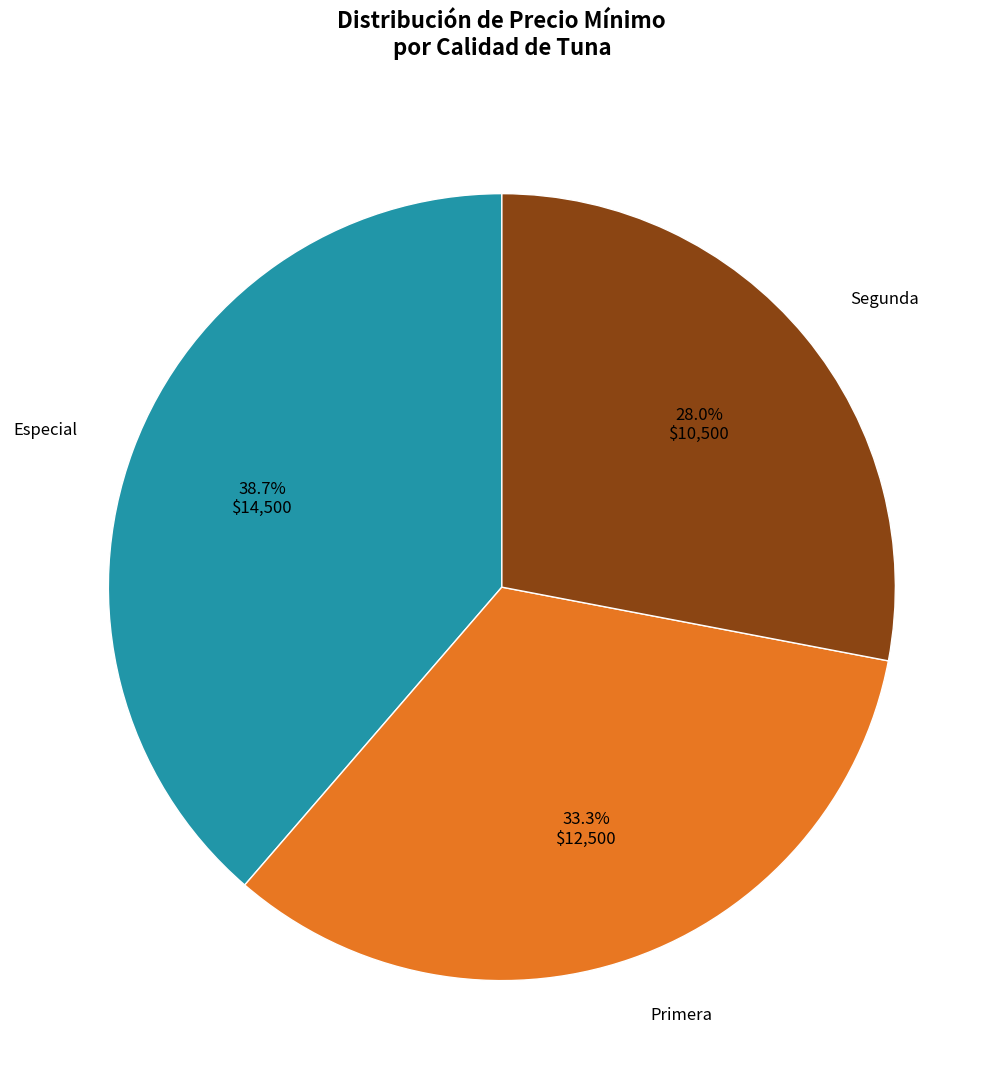

What is the total percentage of Especial and Primera?

72.0%